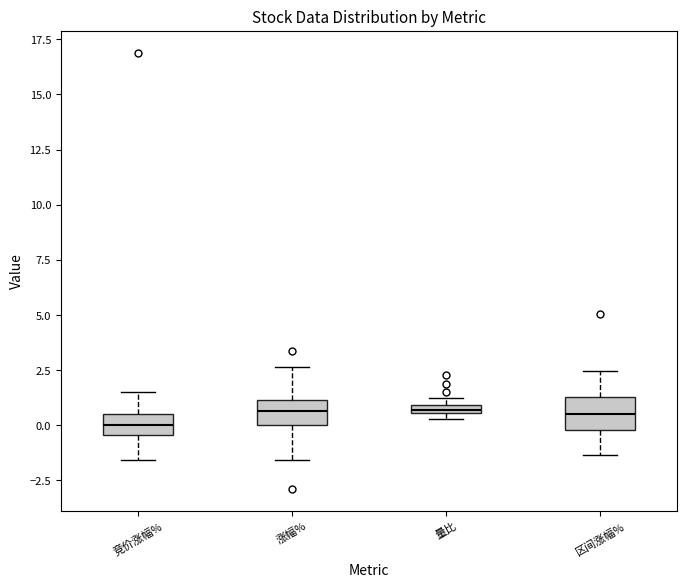

Where is the upper edge of the box for 竞价涨幅% on the y-axis? The values are not printed on the chart, so give them approximately, as read against the axis.

0.5